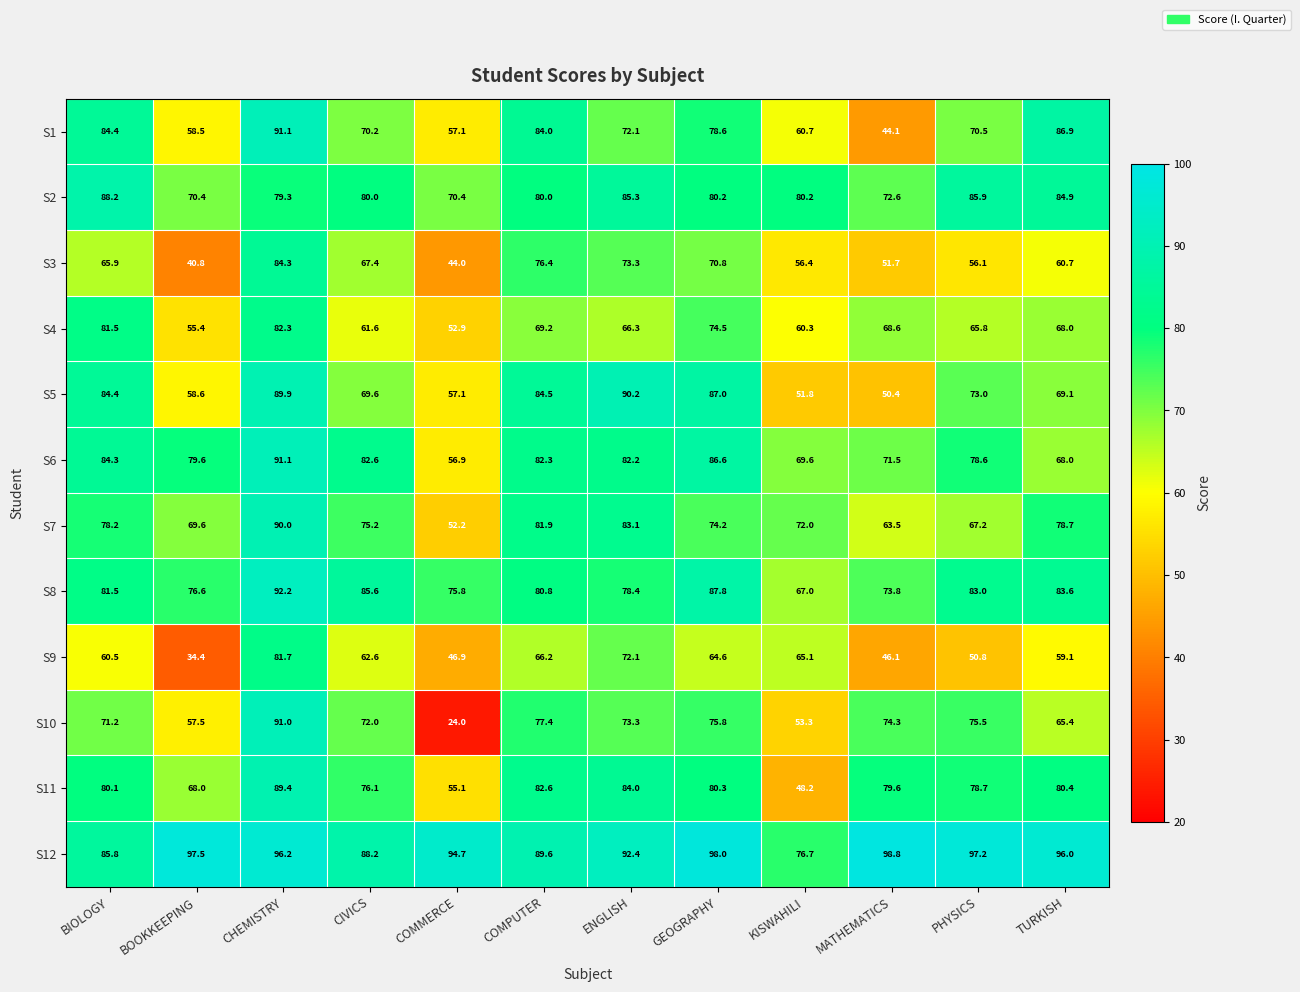

What is the total value across all series at COMPUTER?

954.9